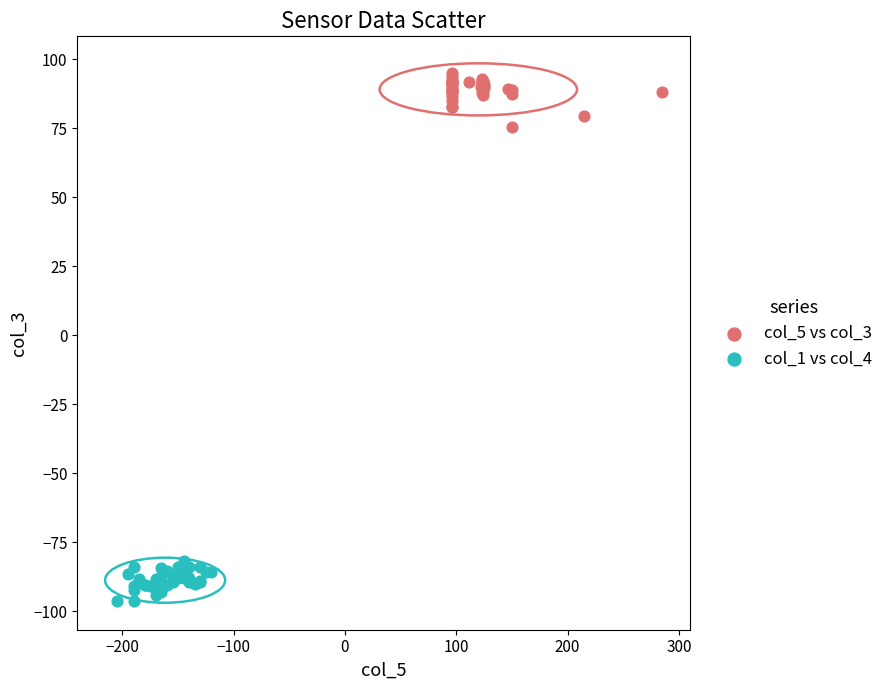

Which series reaches the maximum Y coordinate?

col_5 vs col_3